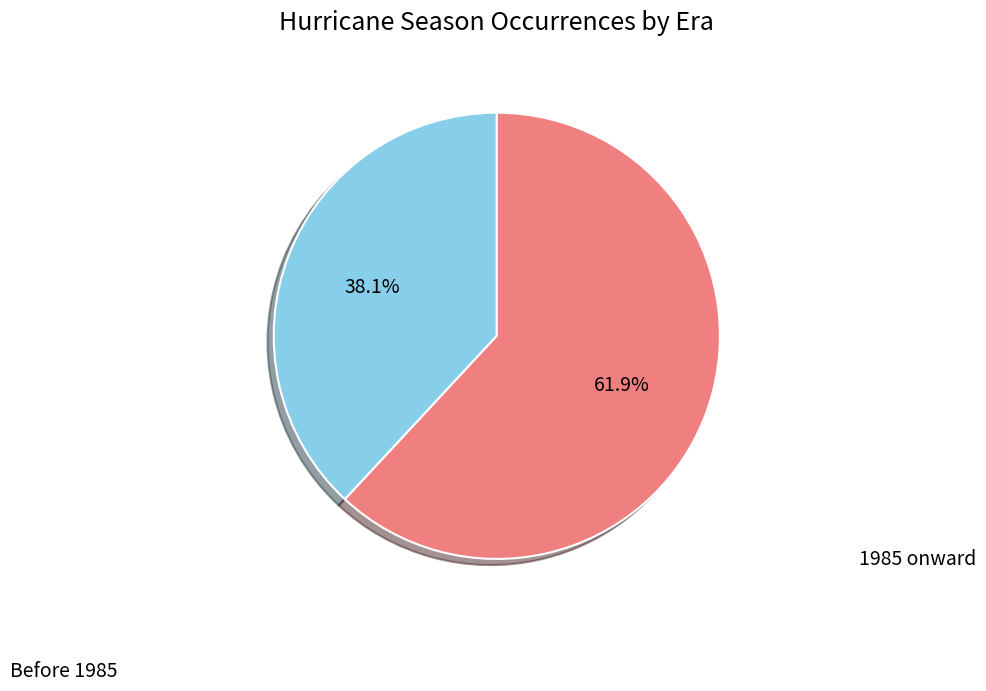

What percentage do Before 1985 and 1985 onward together represent?

100.0%